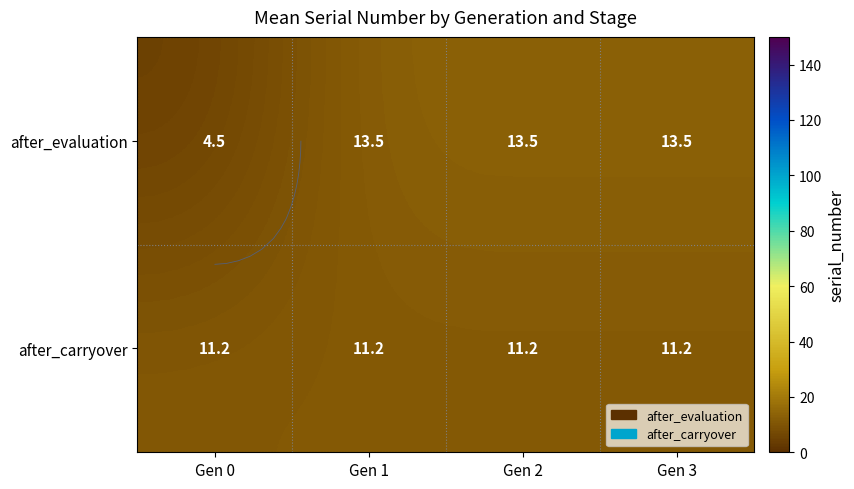

What is the minimum value shown in the chart?

4.5